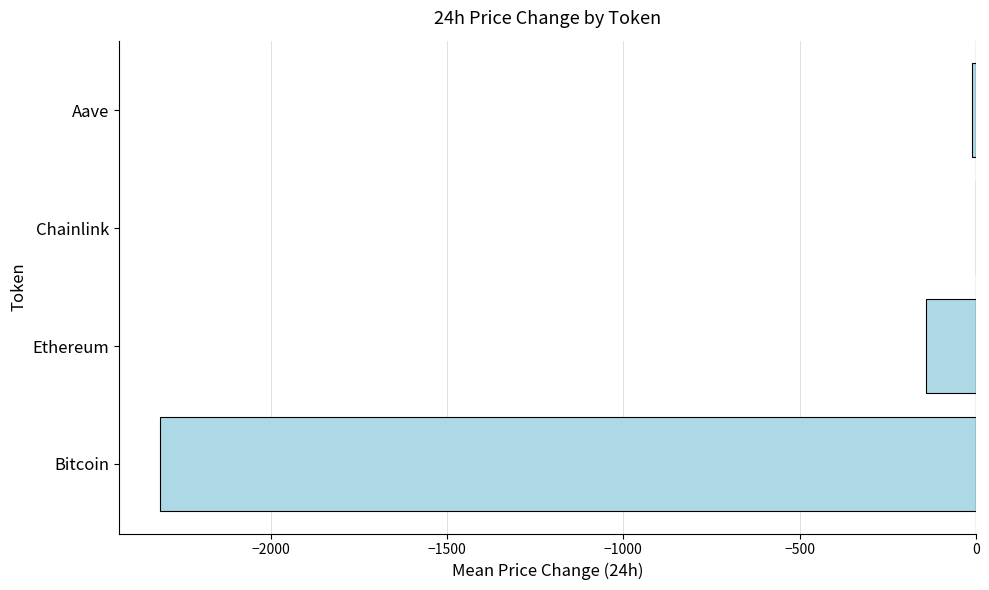

Is it true that the value at Bitcoin is -2314.0?

True